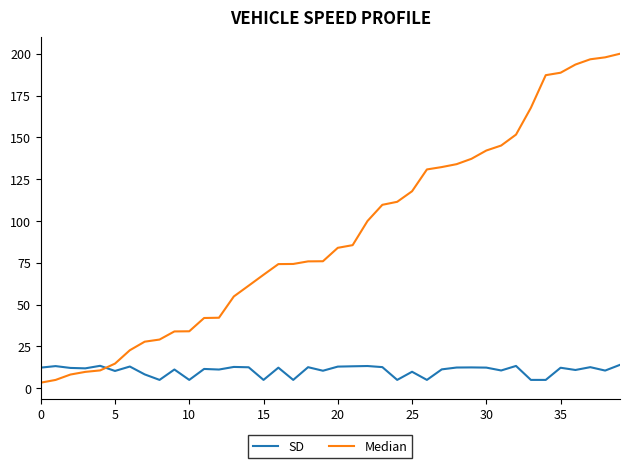

What is the greatest value displayed?

200.0